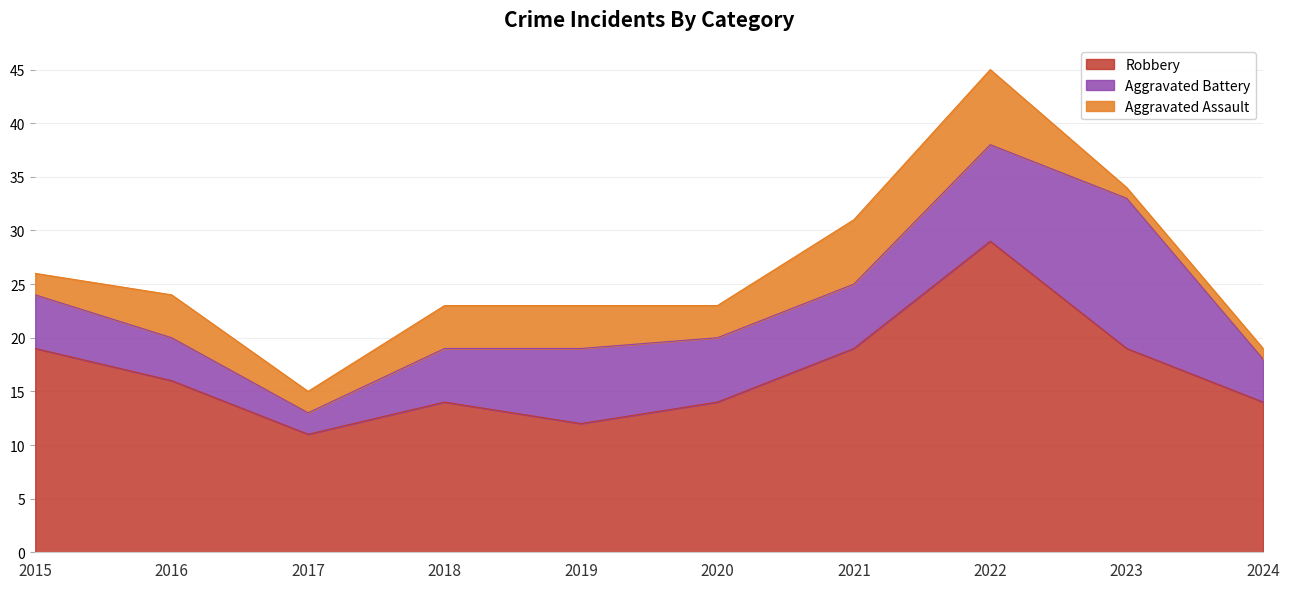

List the series in order of their peak value, lowest first.

Aggravated Assault, Aggravated Battery, Robbery